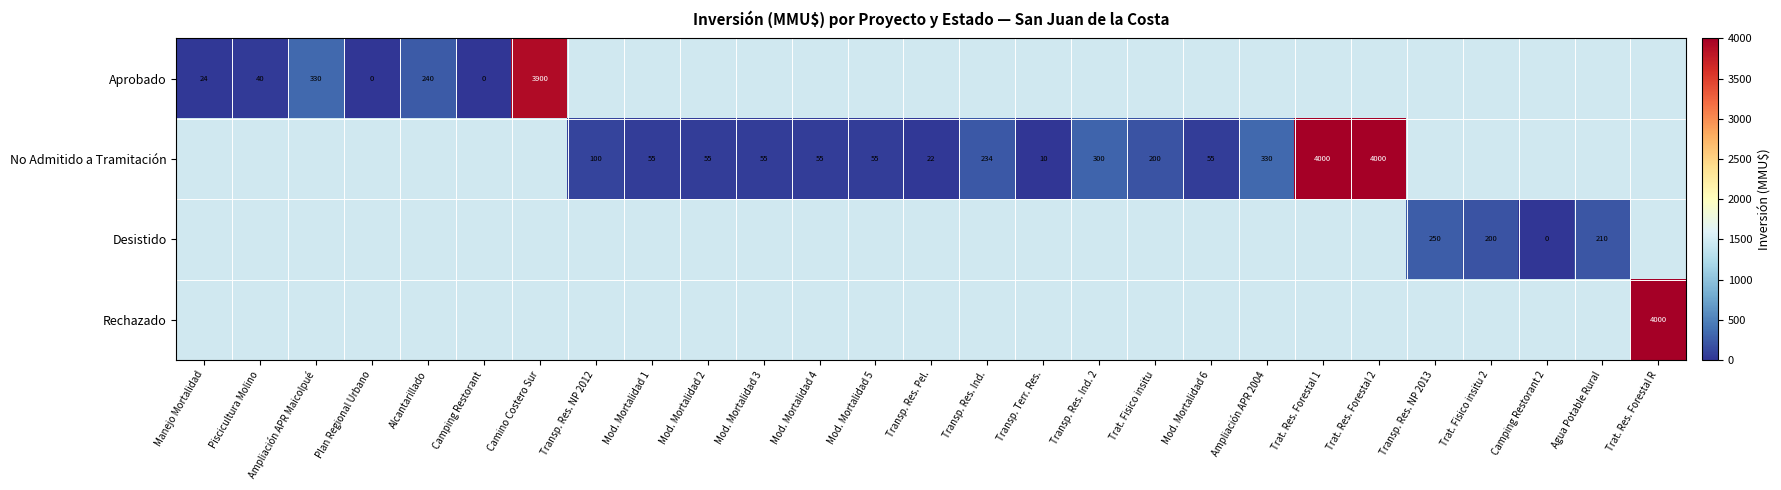

Is it true that Desistido equals 250 at Transp. Res. NP 2013?

True